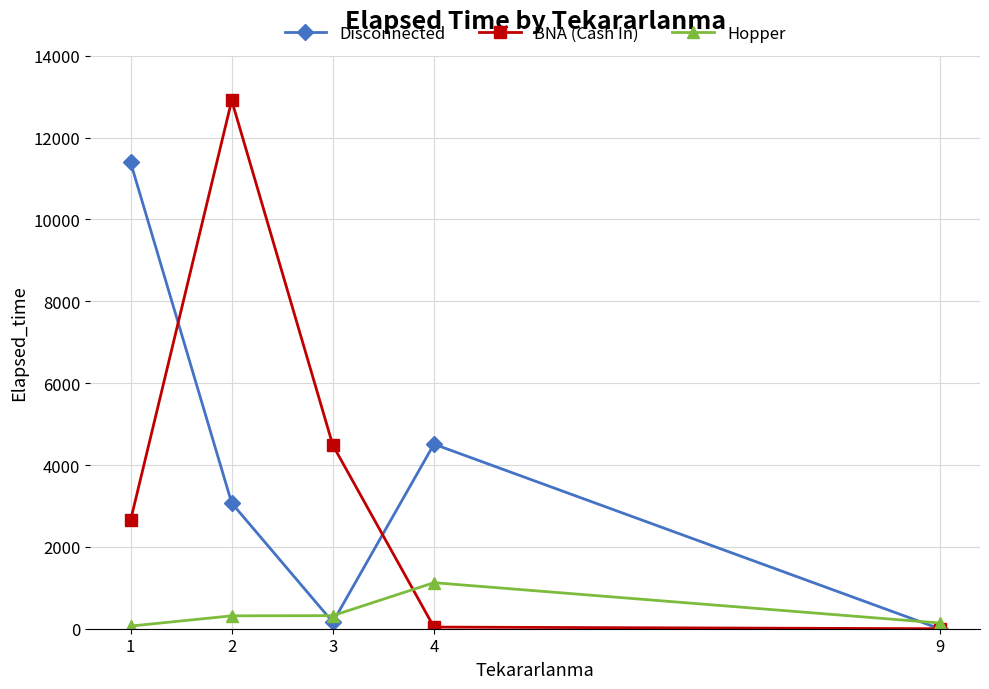

Between 2 and 9, which series saw the biggest shift?

BNA (Cash In)